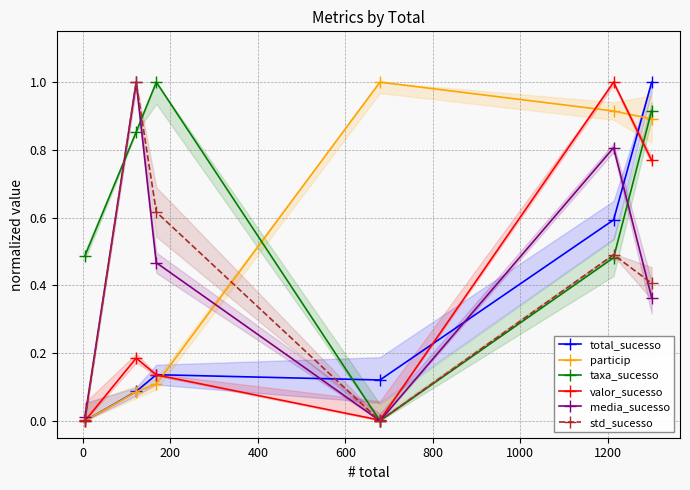

Which series has the widest spread of values?

total_sucesso